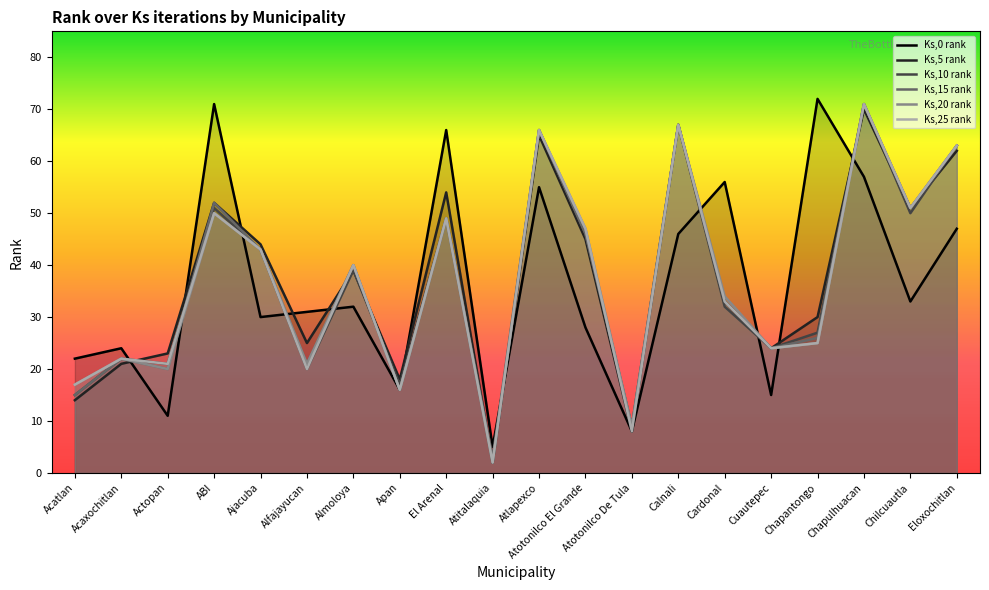

What is the sum of all Ks,25 rank values?

735